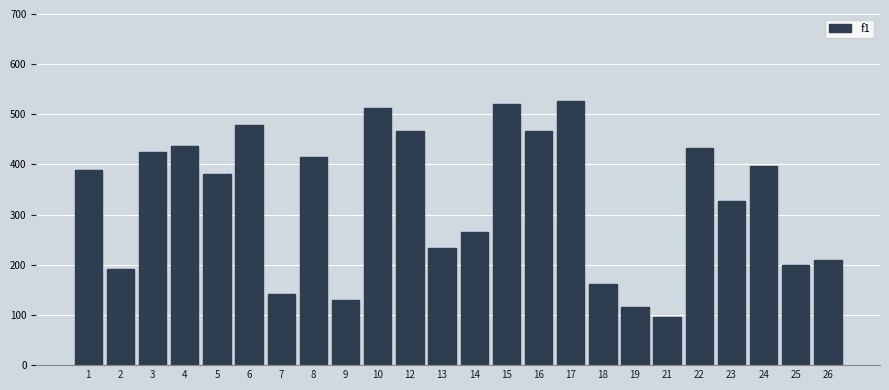

At which category does the chart reach its minimum across all series?

21